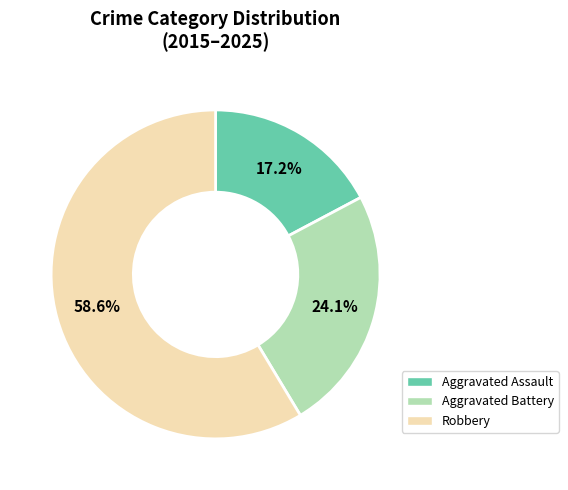

How many slices are in this pie chart?

3